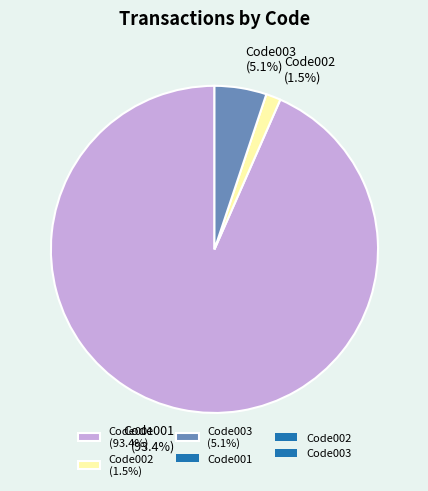

Which category accounts for the majority?

Code001